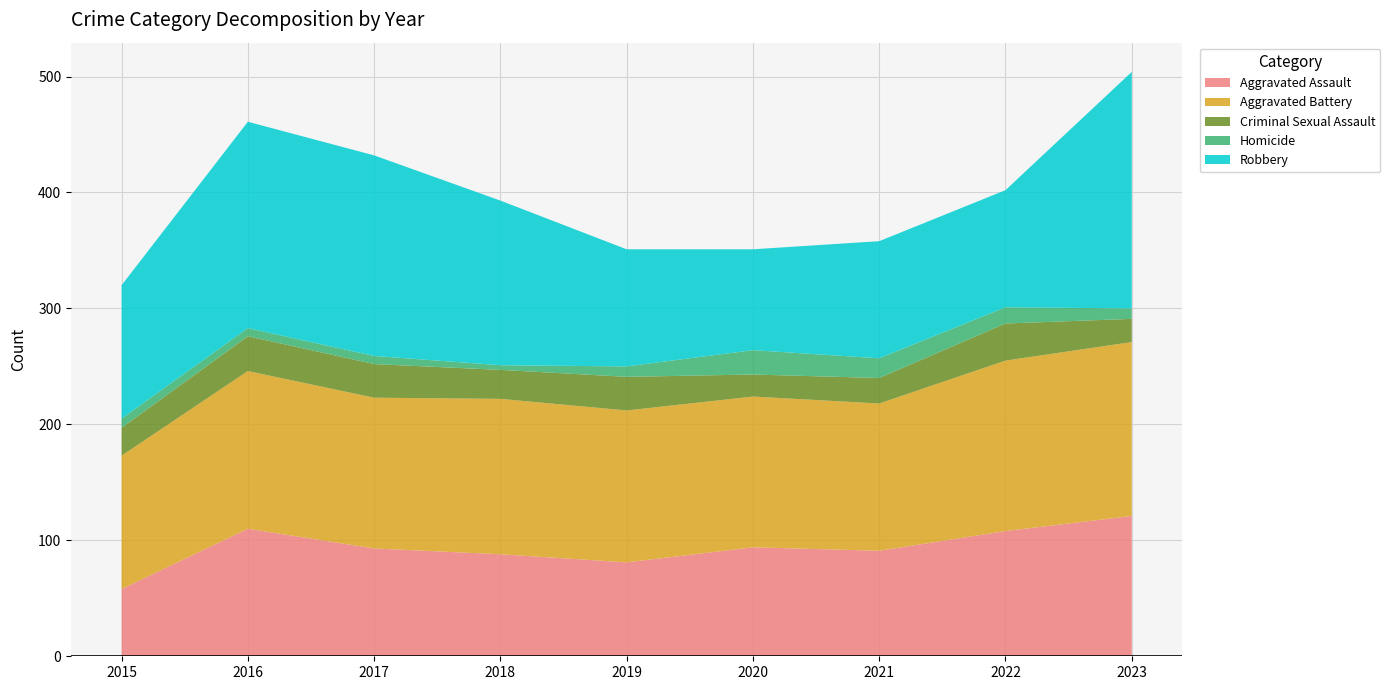

Reading left to right, transcribe all the data shown in this chart.

Aggravated Assault: 58	110	93	88	81	94	91	108	121
Aggravated Battery: 115	136	130	134	131	130	127	147	150
Criminal Sexual Assault: 24	30	29	25	29	19	22	32	20
Homicide: 8	7	7	4	9	21	17	14	9
Robbery: 115	178	173	142	101	87	101	101	204